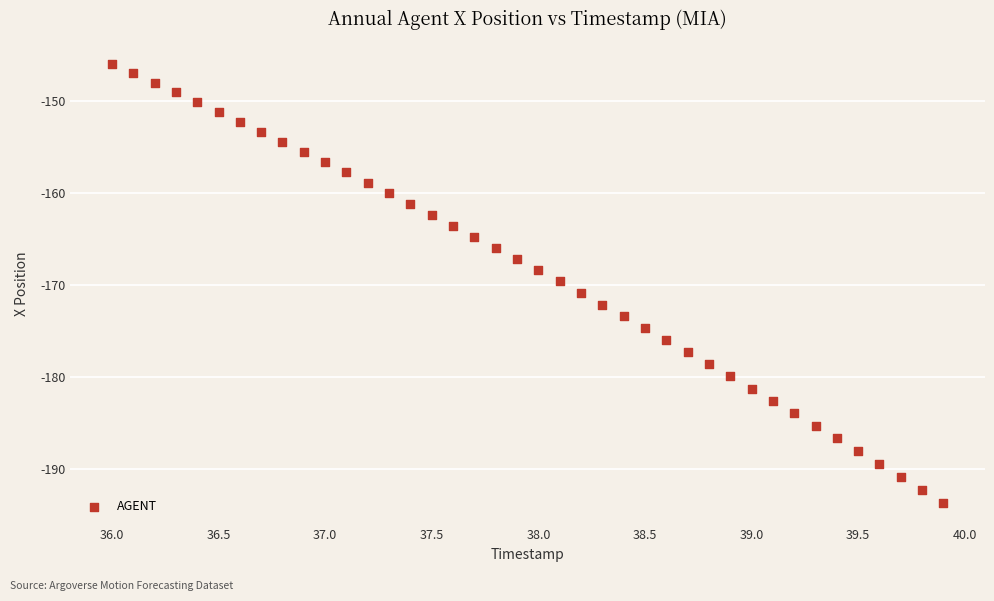

What is the range of Y values (max minus min)?

47.7